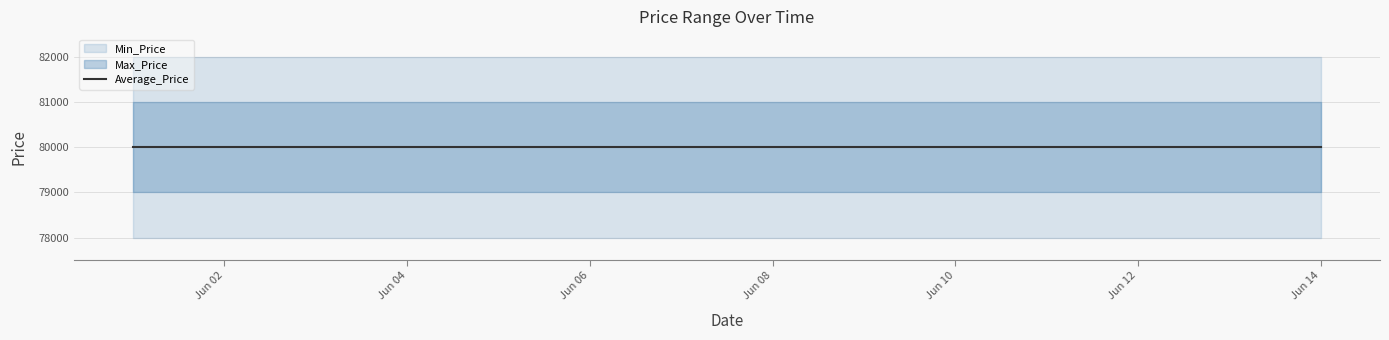

What is the sum of all Average_Price values?

800000